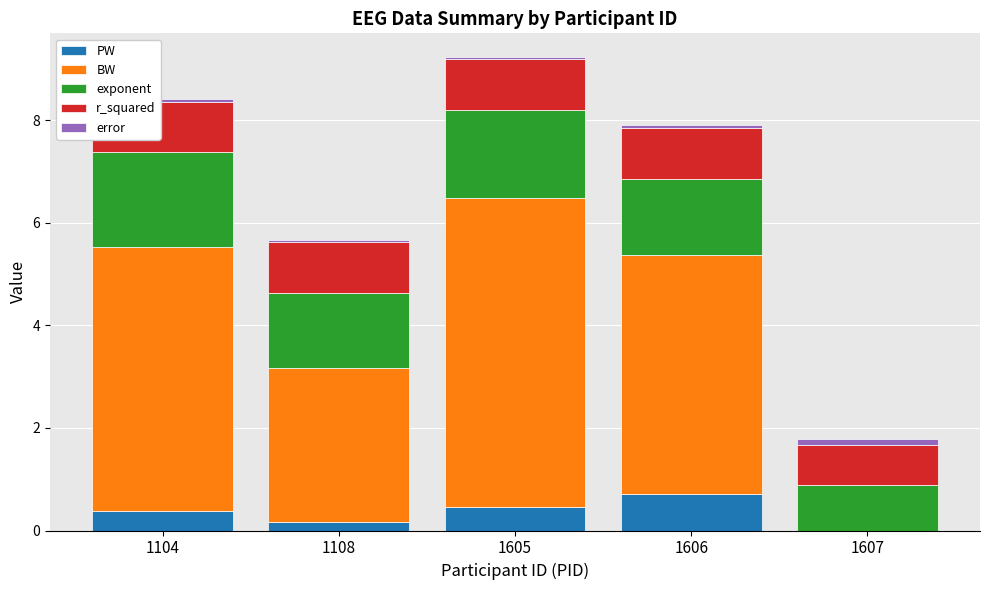

Are the bars horizontal?

No